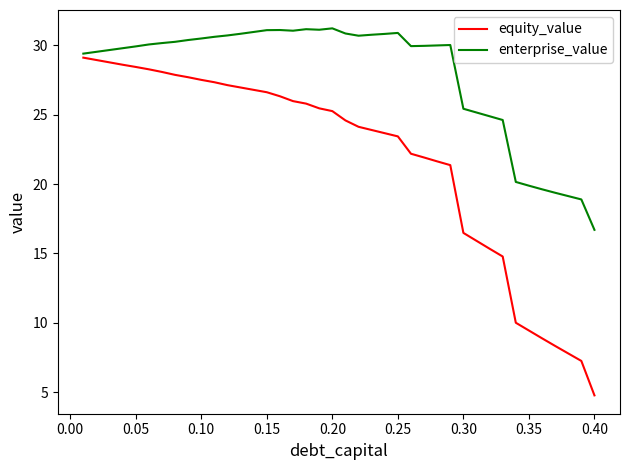

What is the sum of all equity_value values?

872.6